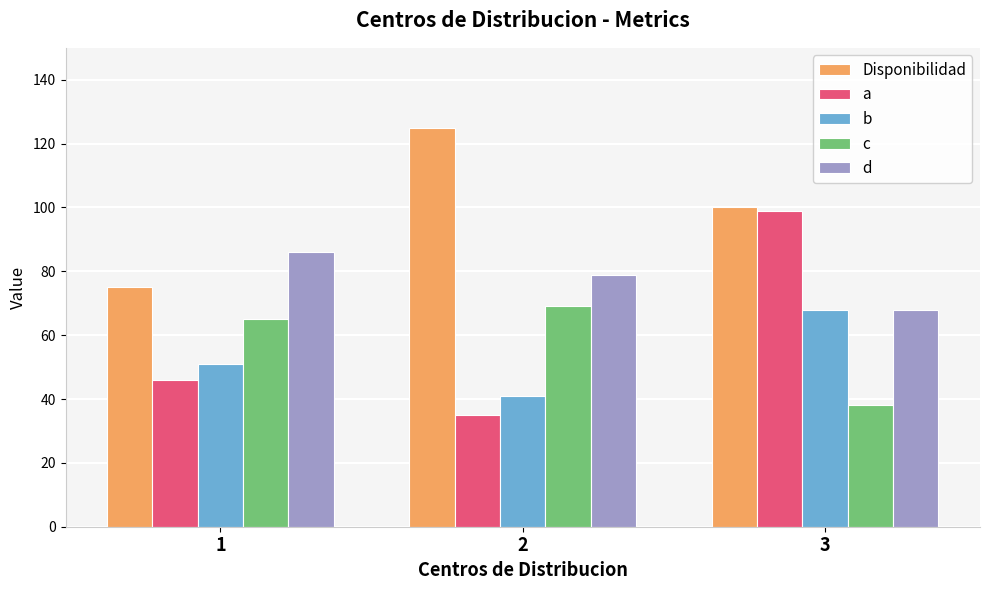

The b series shows 22 at 1. True or false?

False